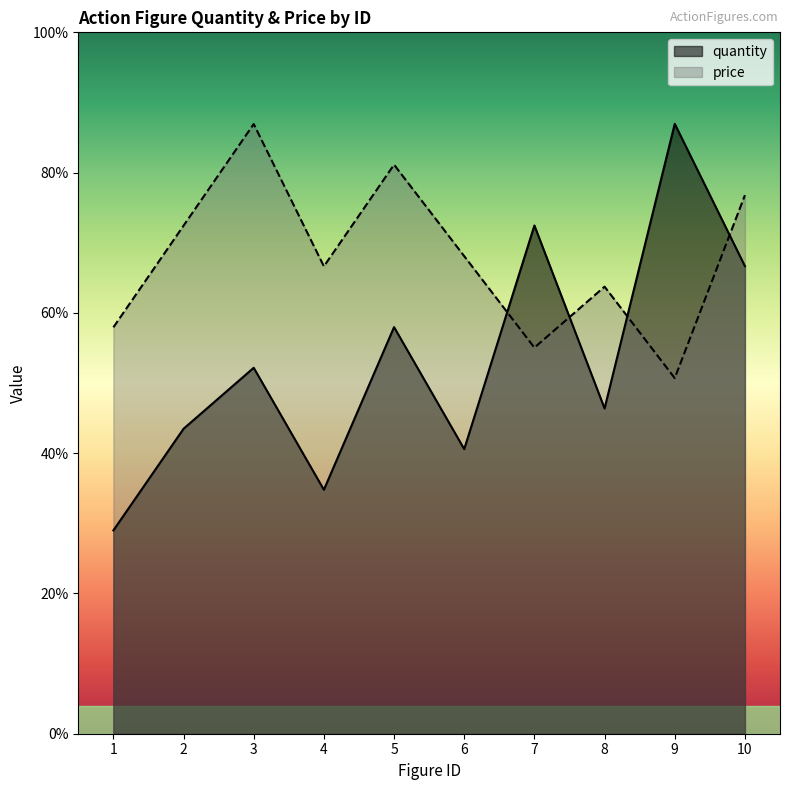

At 1, list the series in order from smallest to largest.

quantity, price